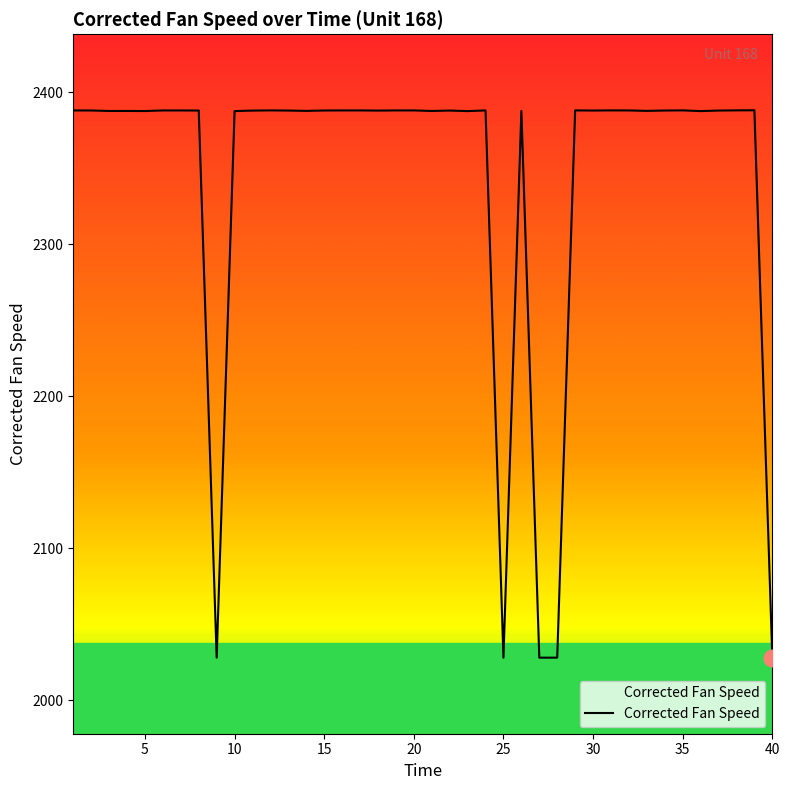

What is the value of the 4th point from the left?

2387.8